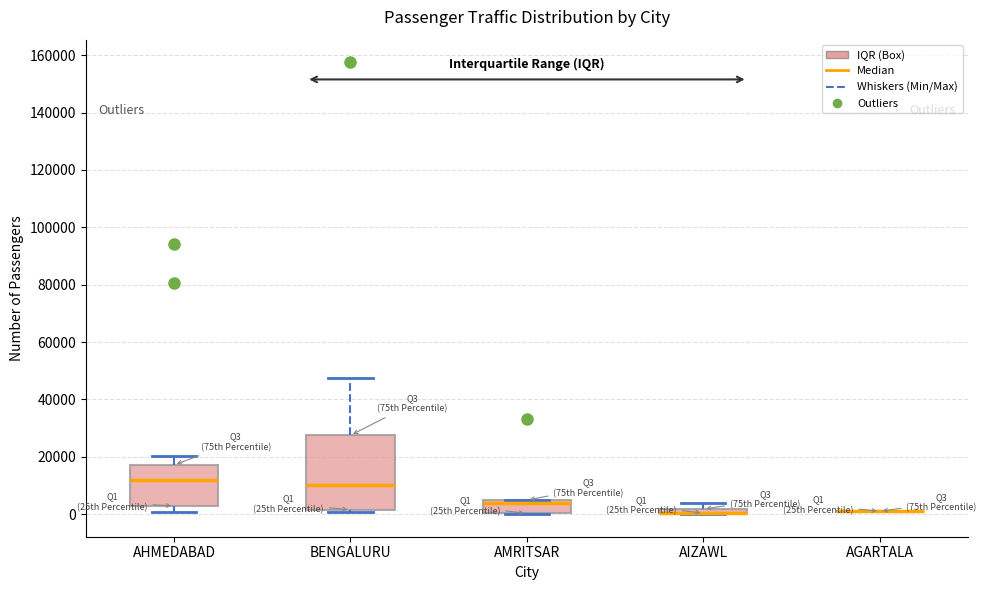

Comparing the boxes themselves (not the whiskers), which one is the tallest?

BENGALURU